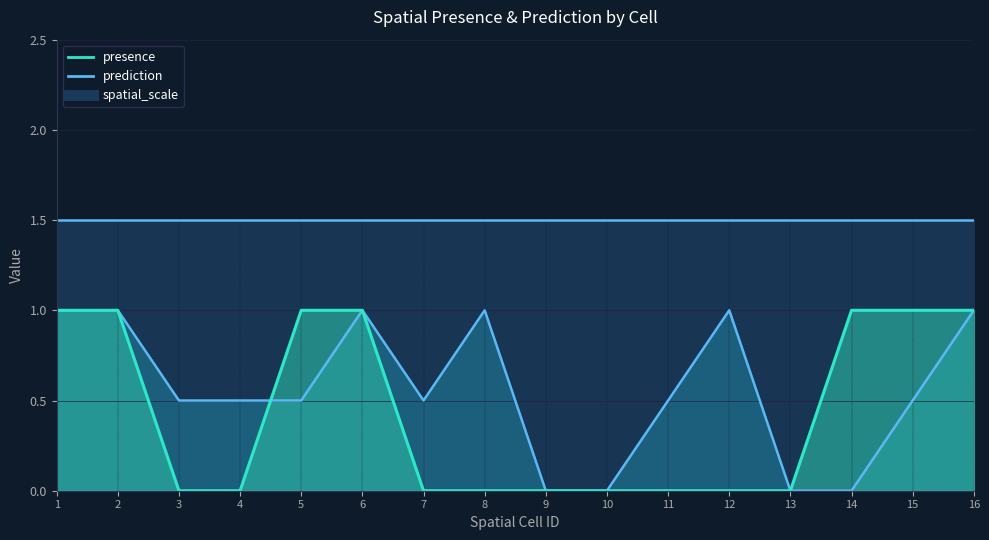

True or false: presence has more than 1 points higher than both neighbors.

False